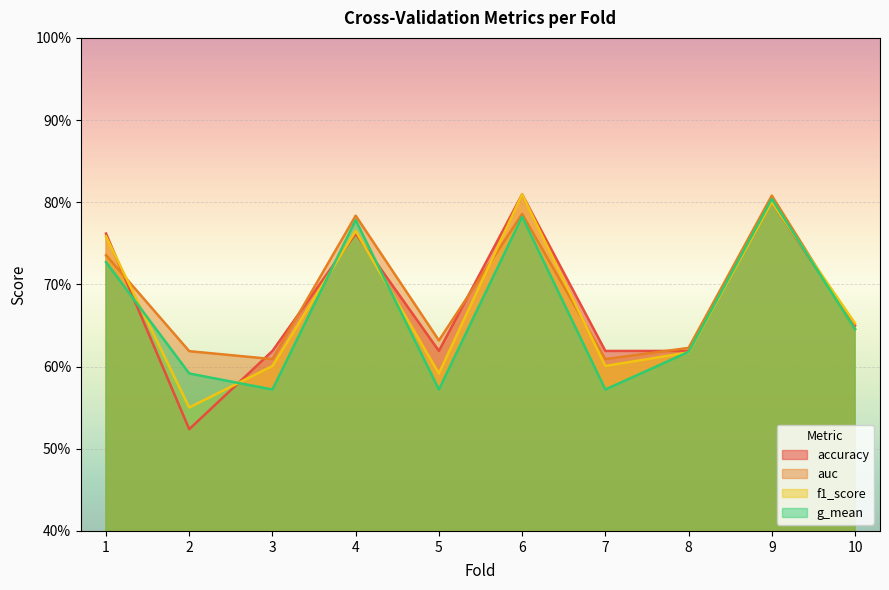

True or false: auc and g_mean intersect in this chart.

False